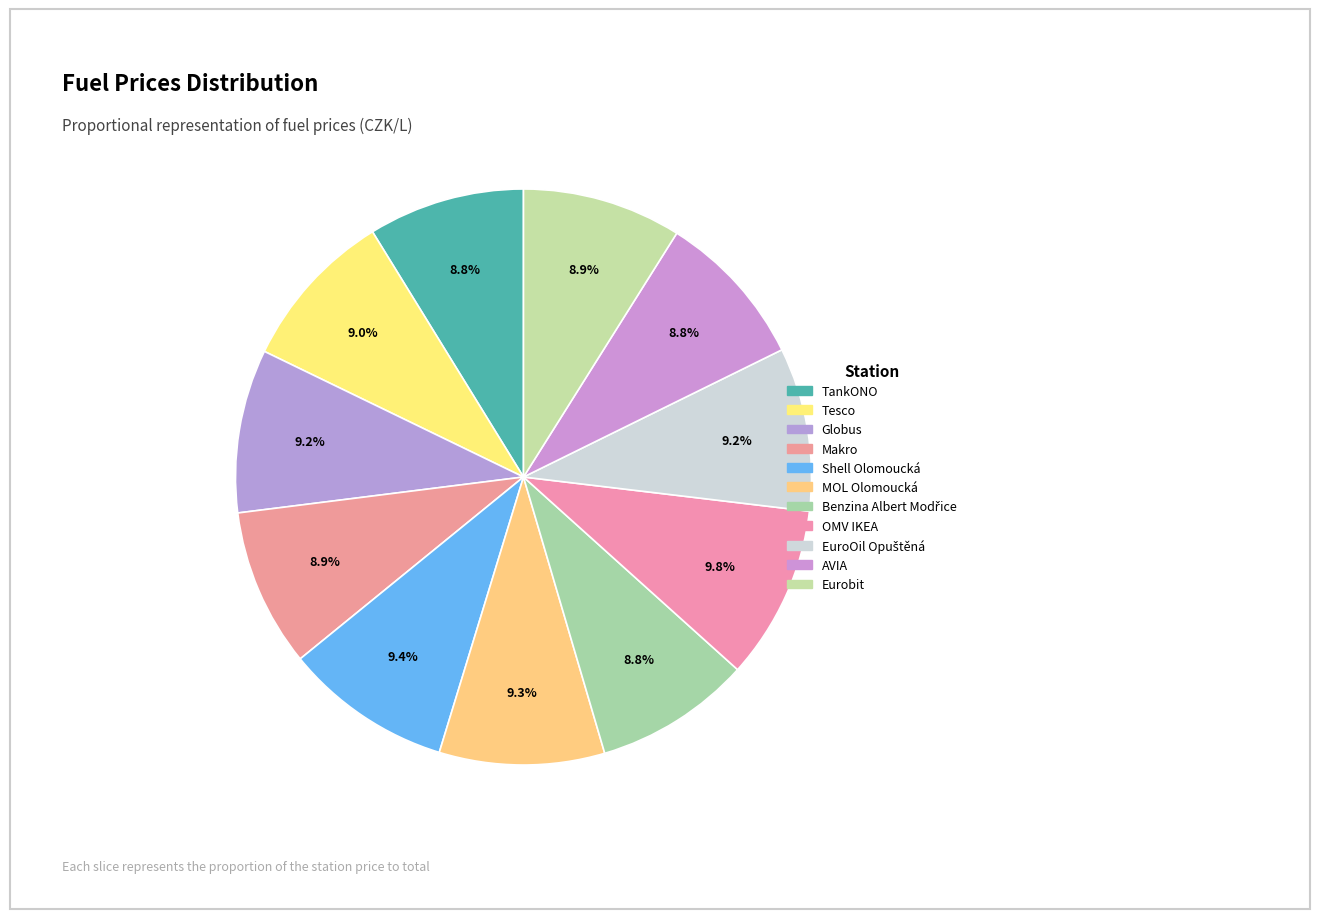

To the nearest percent, what is the difference between the largest and smallest slice percentages?

1%